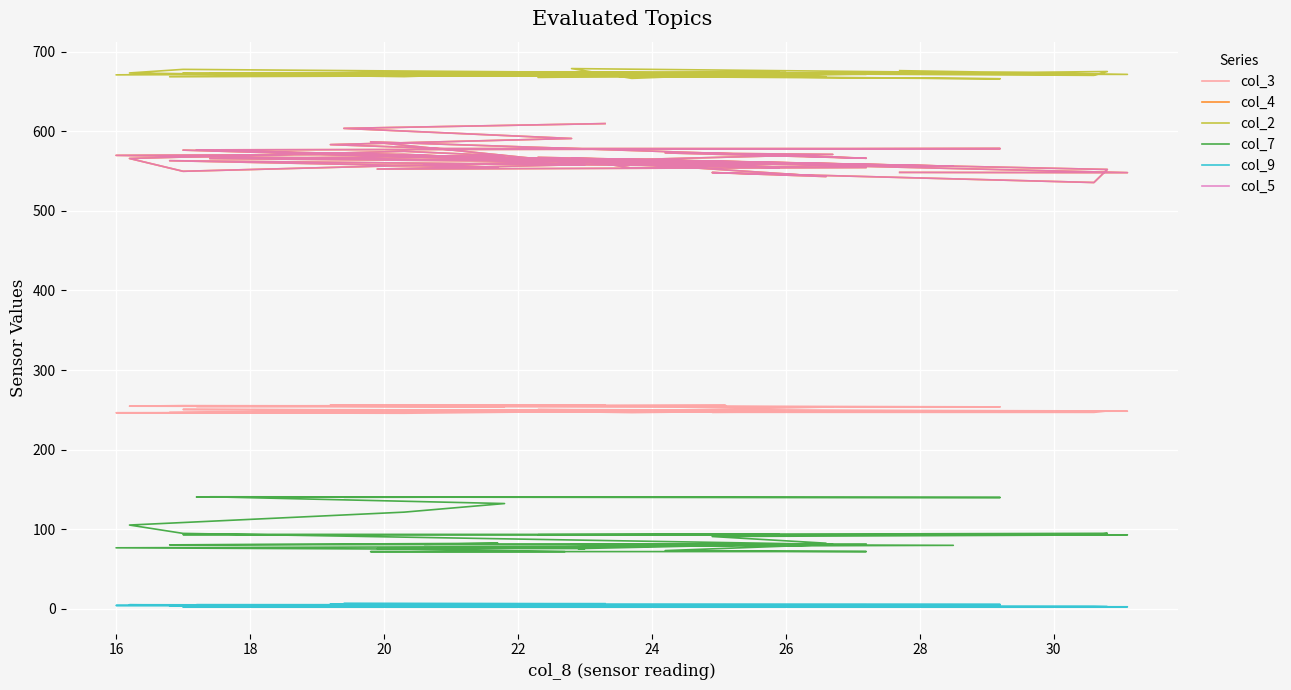

The value of col_3 at 14 is 406.7. True or false?

False